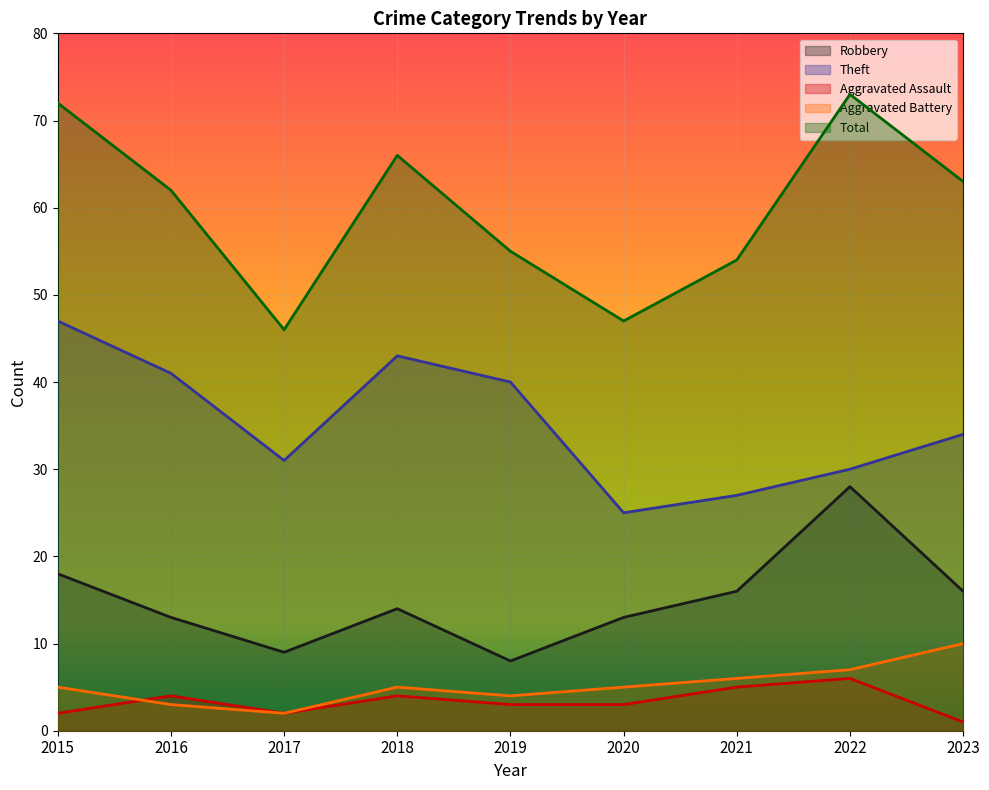

In Total, how many points are lower than both neighbors (excluding endpoints)?

2